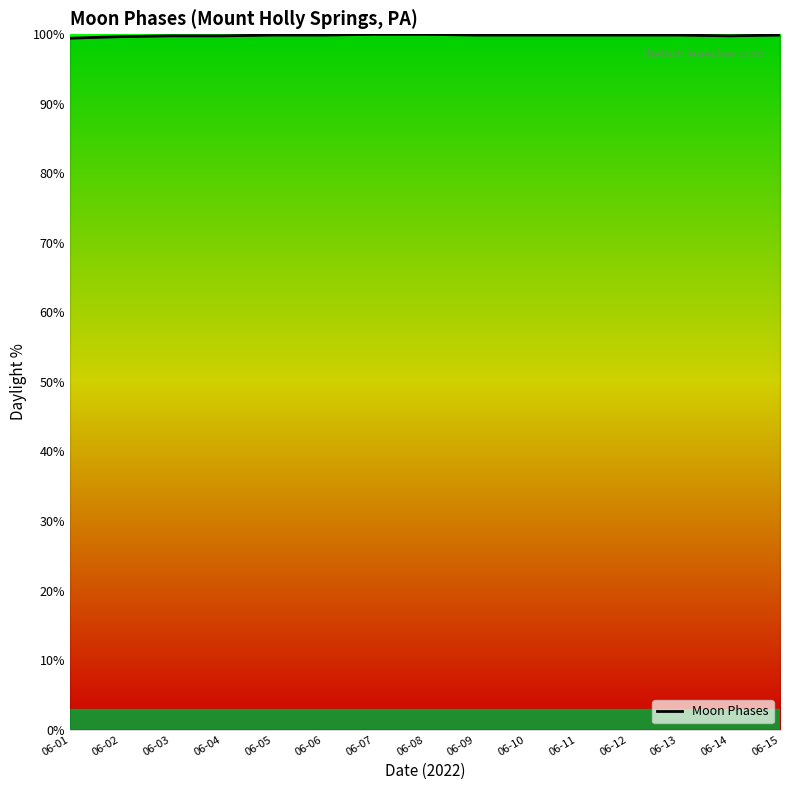

What is the minimum value shown in the chart?

99.4